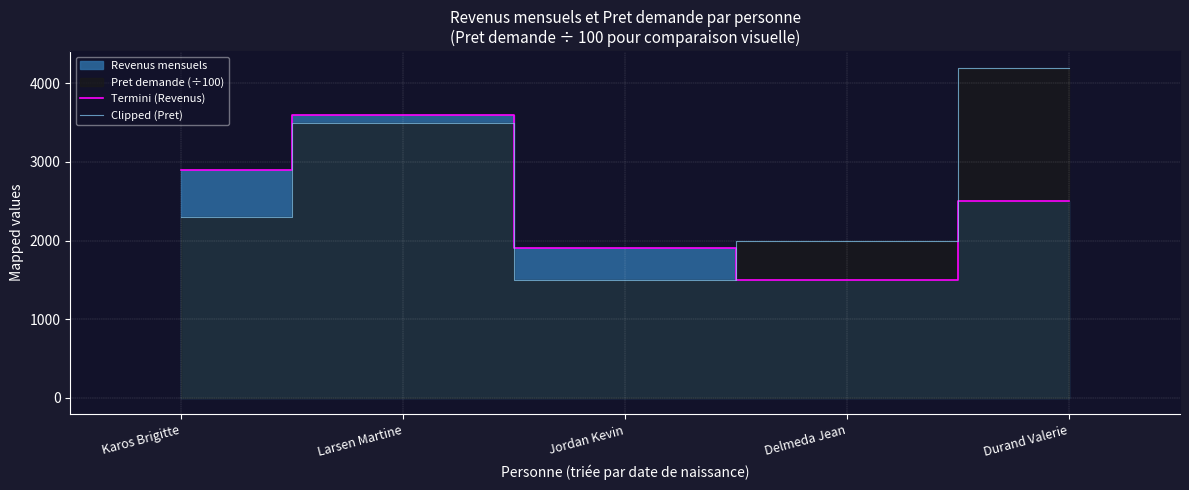

Where do Termini (Revenus) and Clipped (Pret) first cross each other?

Jordan Kevin and Delmeda Jean